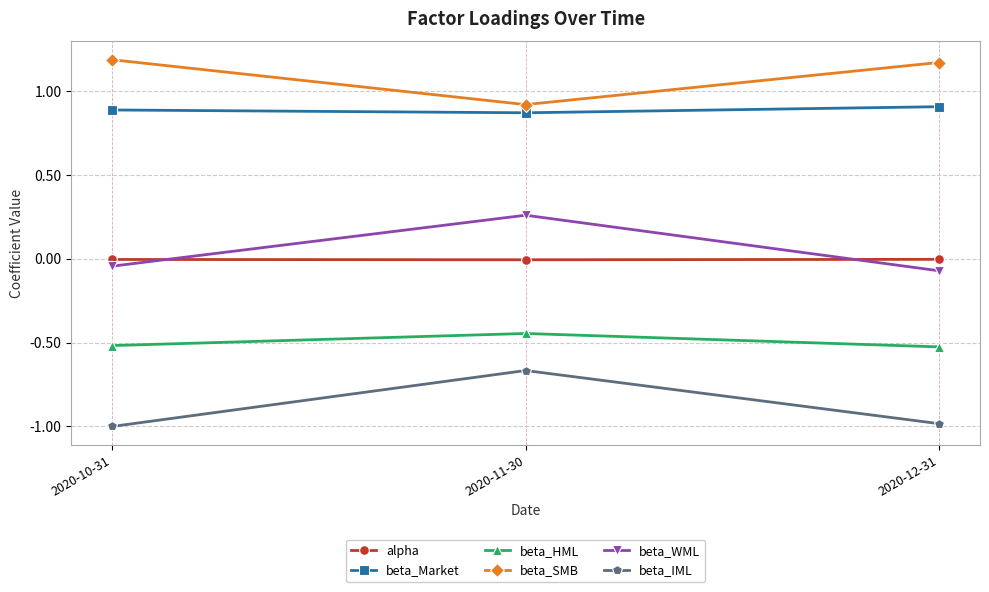

Rank the series at 2020-12-31 from lowest to highest value.

beta_IML, beta_HML, beta_WML, alpha, beta_Market, beta_SMB